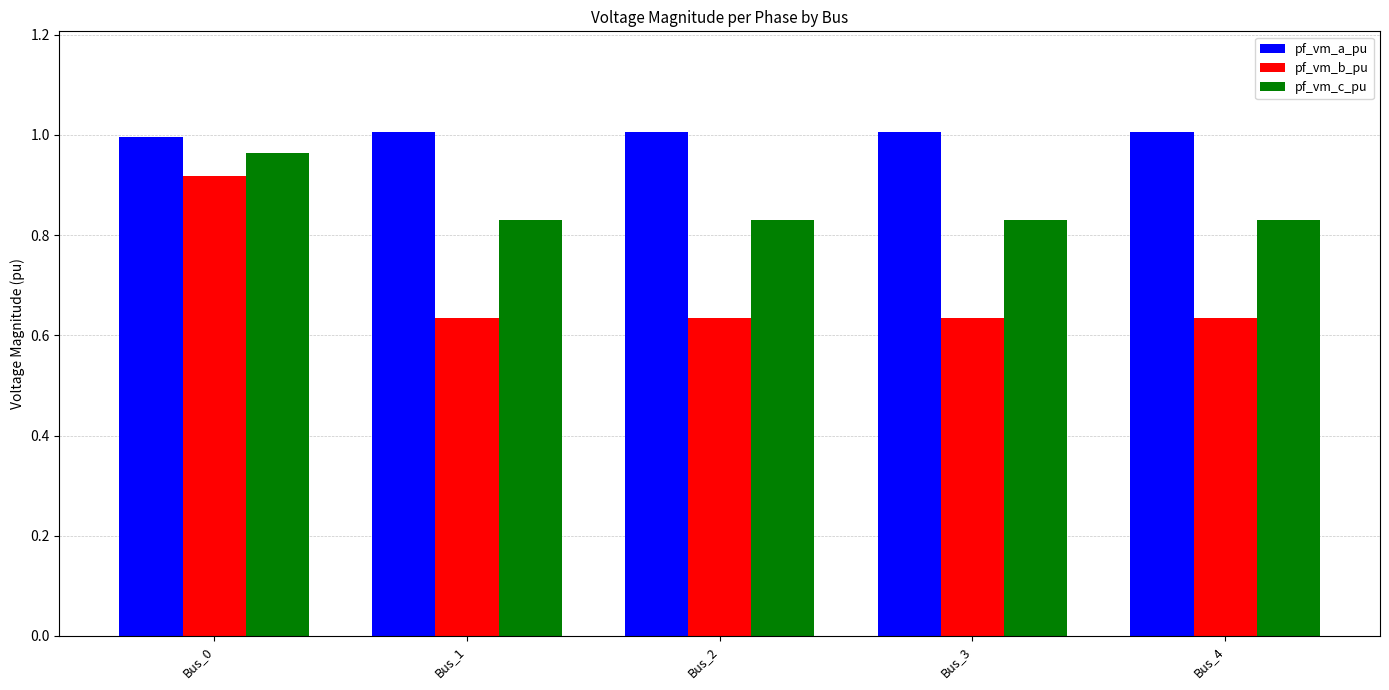

Rank the series at Bus_4 from lowest to highest value.

pf_vm_b_pu, pf_vm_c_pu, pf_vm_a_pu